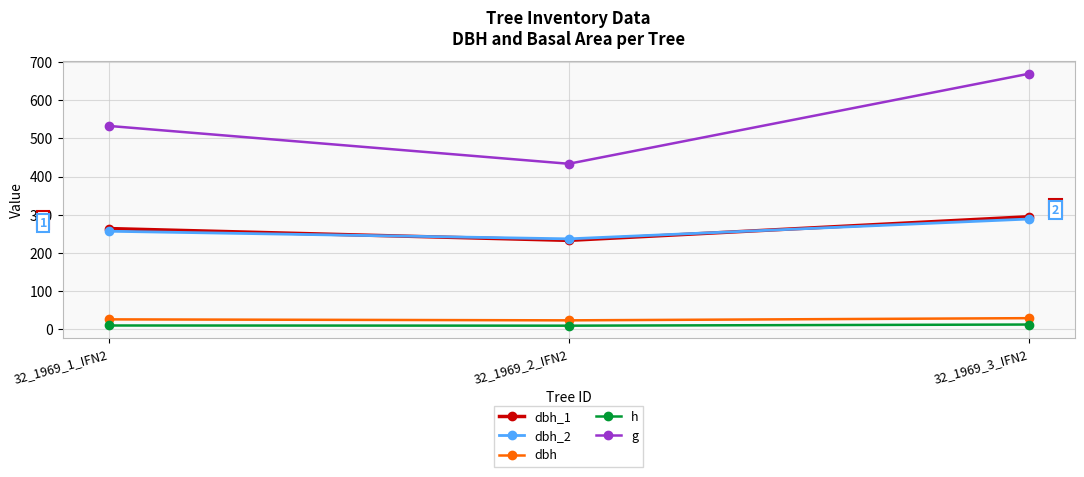

What is the label of the 1st point from the right?

32_1969_3_IFN2